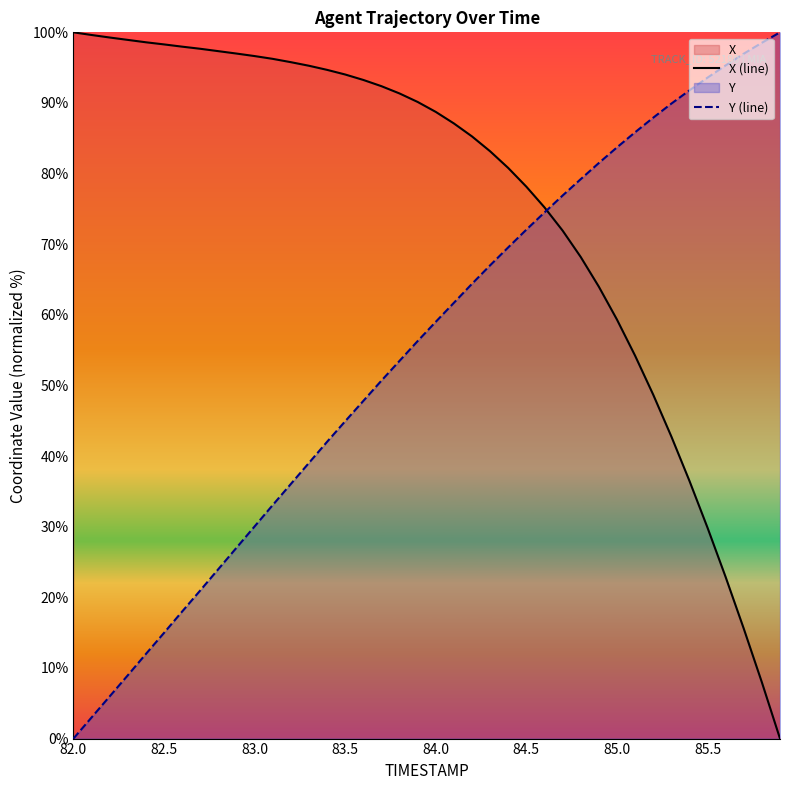

What is the difference between the maximum and second lowest values in the X (line) series?

92.0